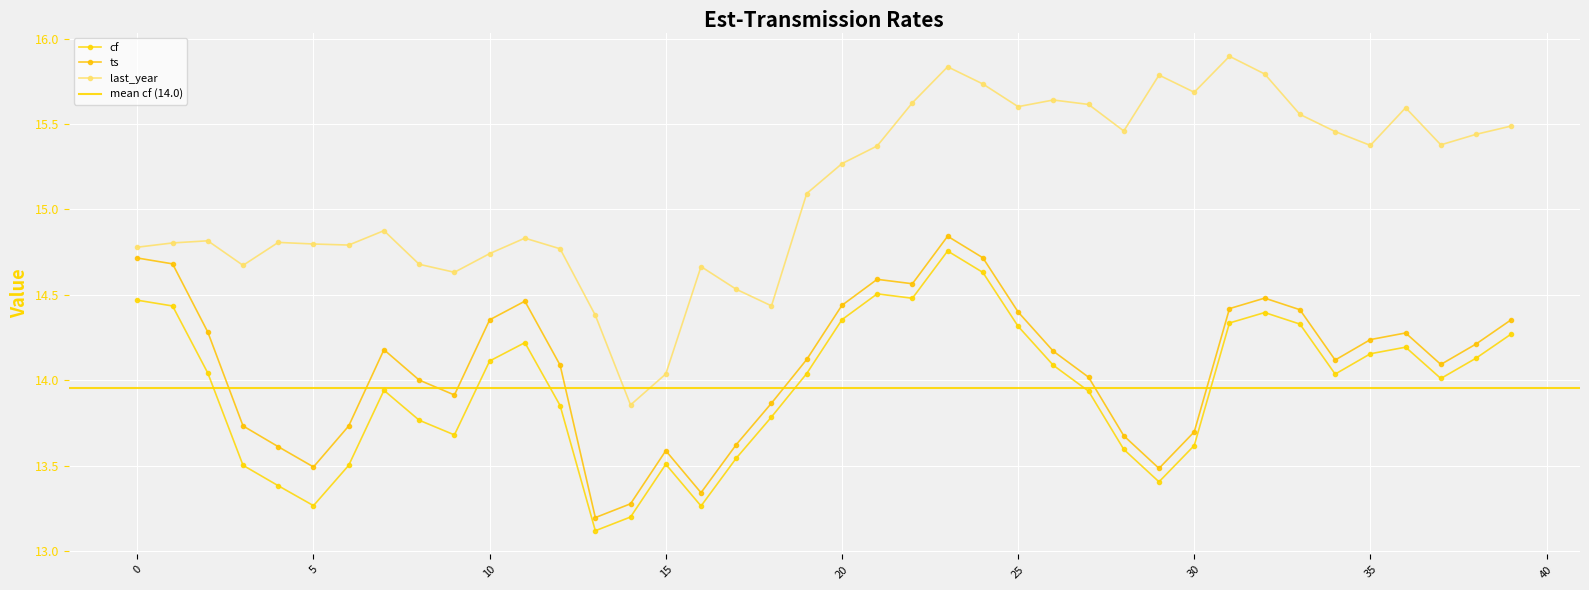

In cf, how many points are higher than both neighbors (excluding endpoints)?

7